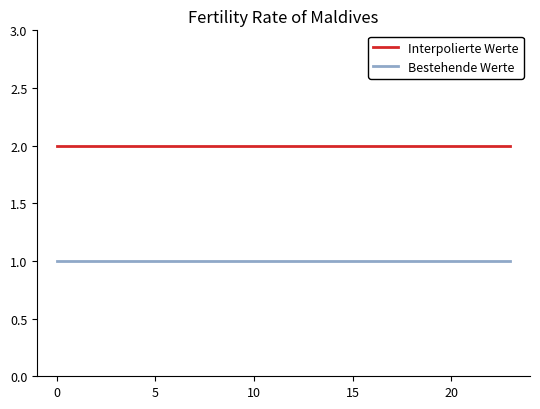

Which series has the largest total across all categories?

Interpolierte Werte